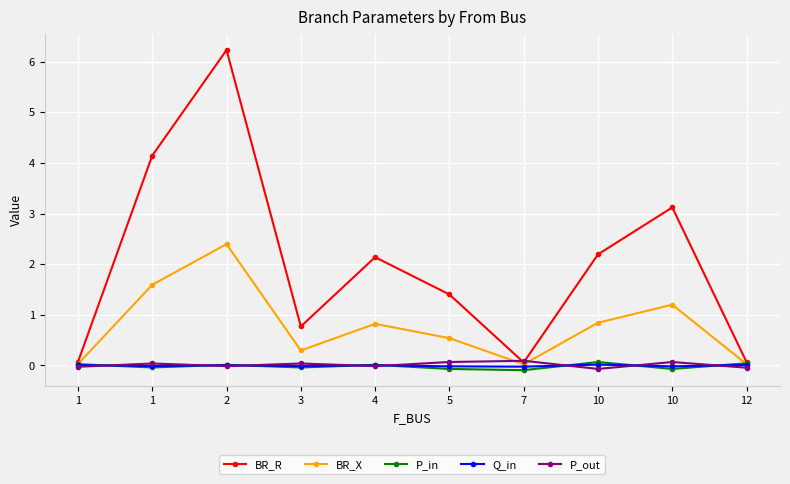

The P_out series shows 0.1 at 10. True or false?

True